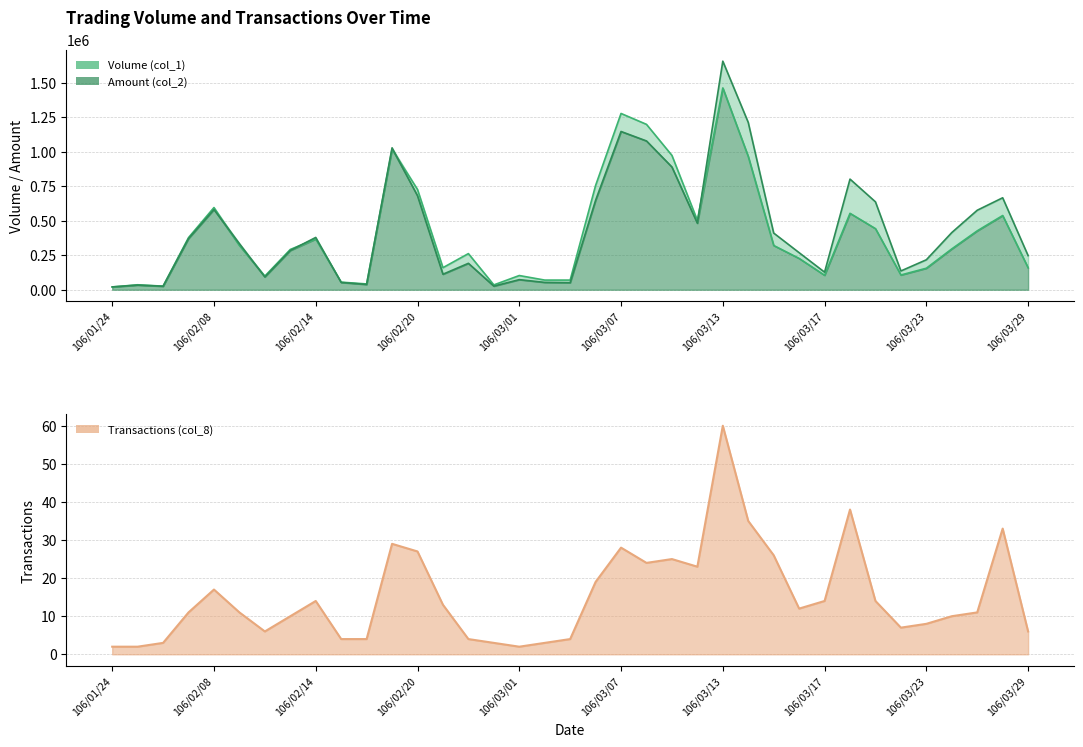

At which label does Amount (col_2) reach its peak?

106/03/13